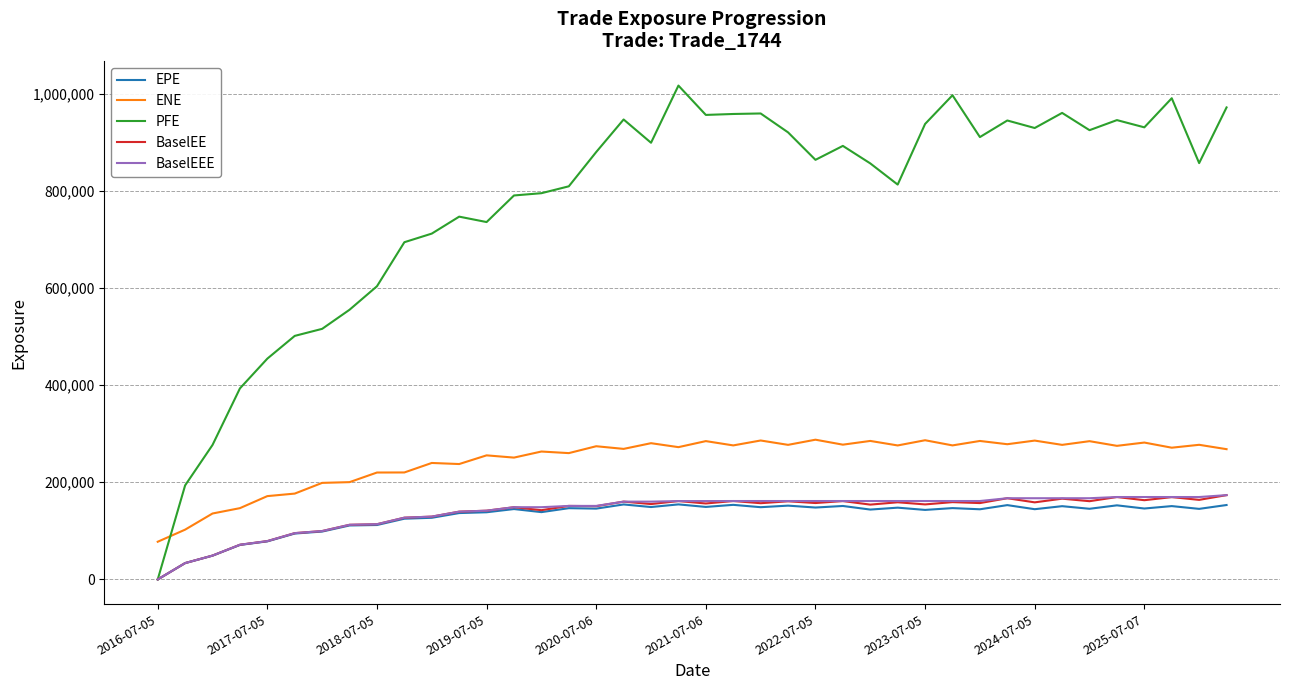

Which series has the largest total across all categories?

PFE